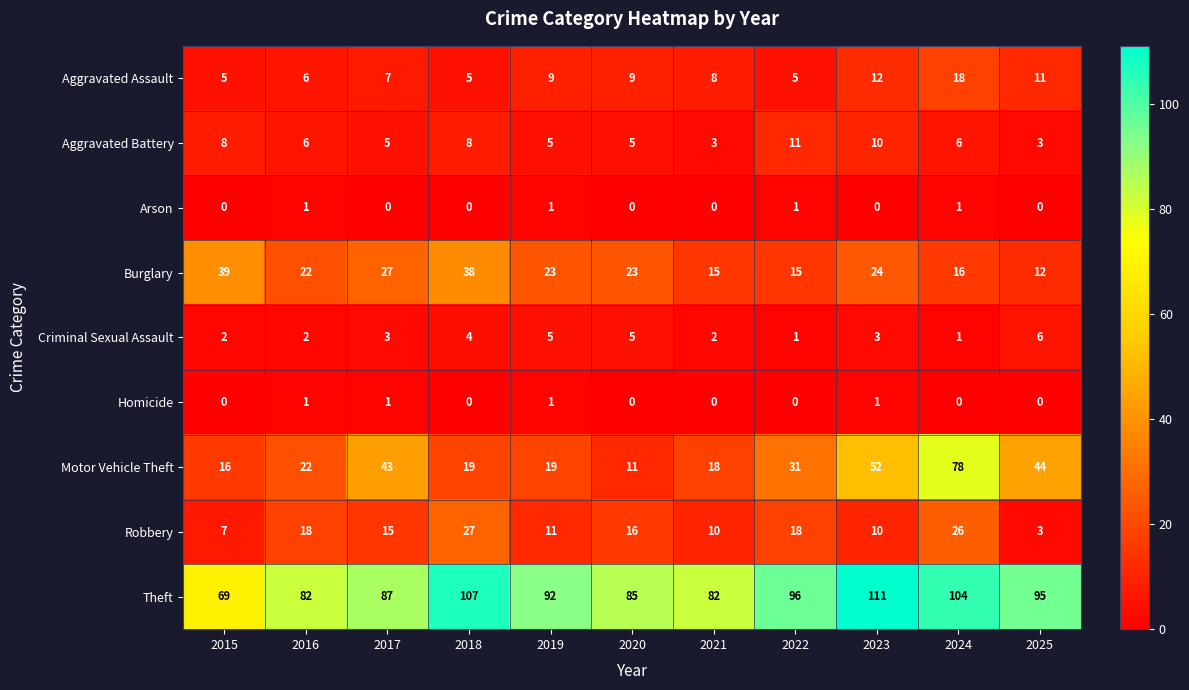

The Criminal Sexual Assault series shows 6 at 2025. True or false?

True